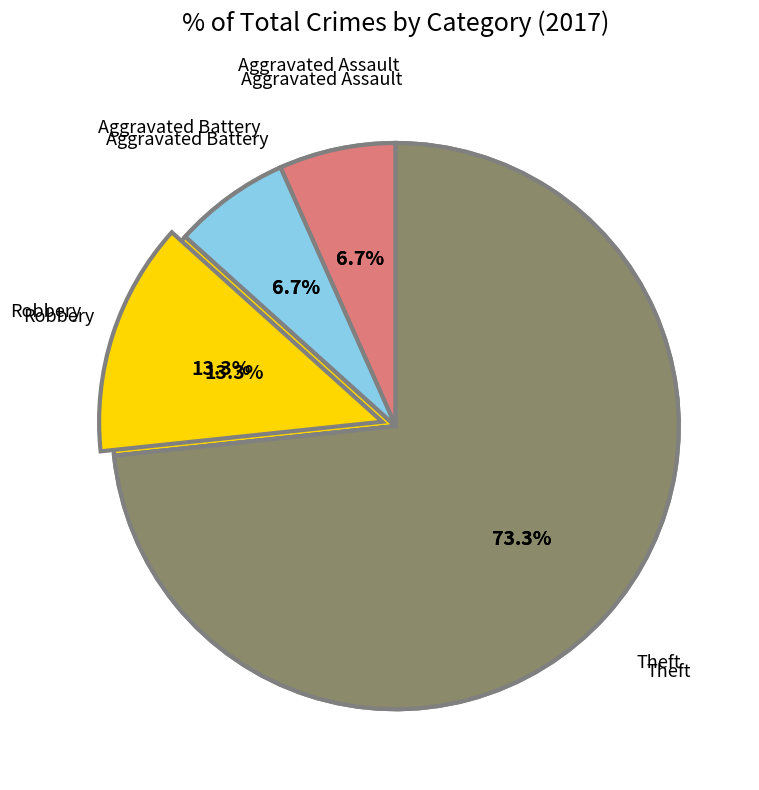

How many segments does this pie chart have?

4